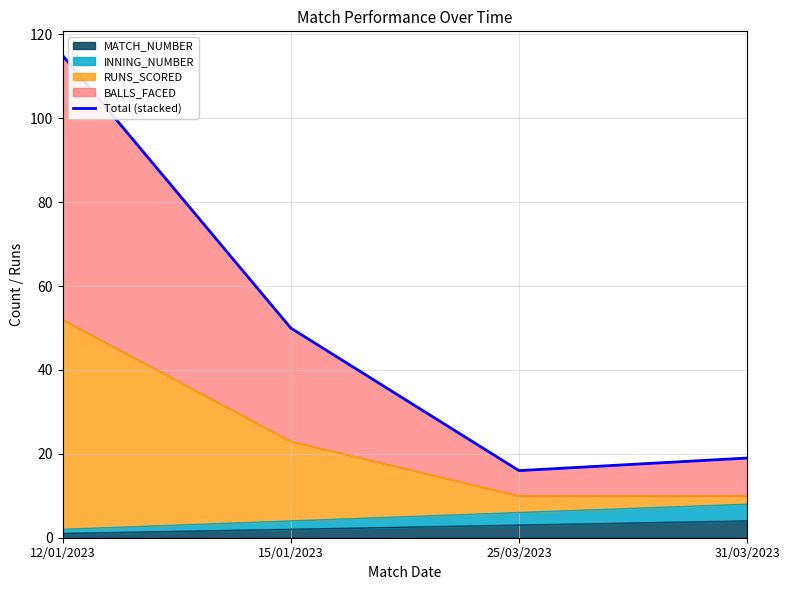

Is it true that MATCH_NUMBER equals 3 at 25/03/2023?

True